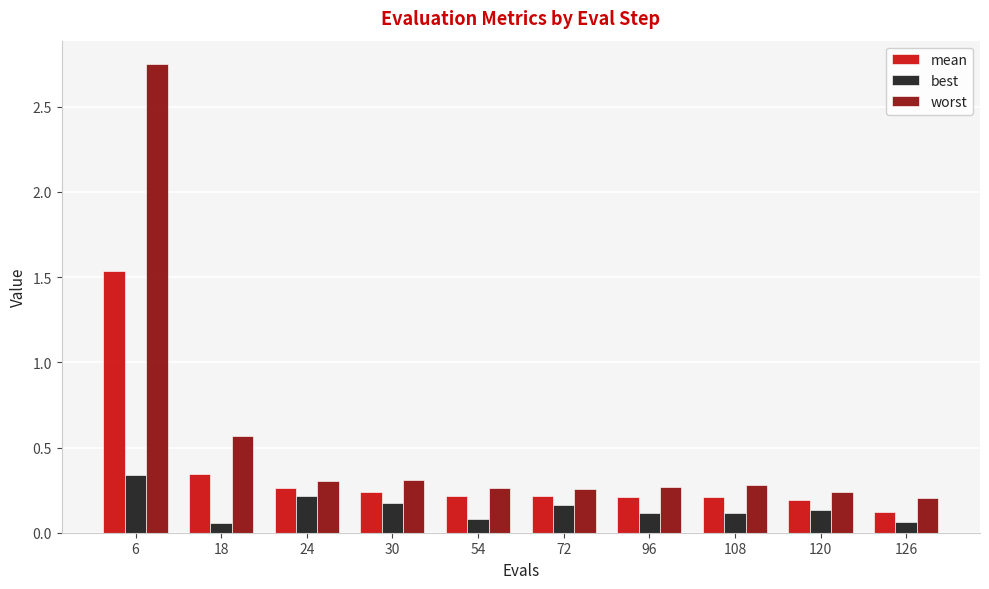

Which series has the widest spread of values?

worst